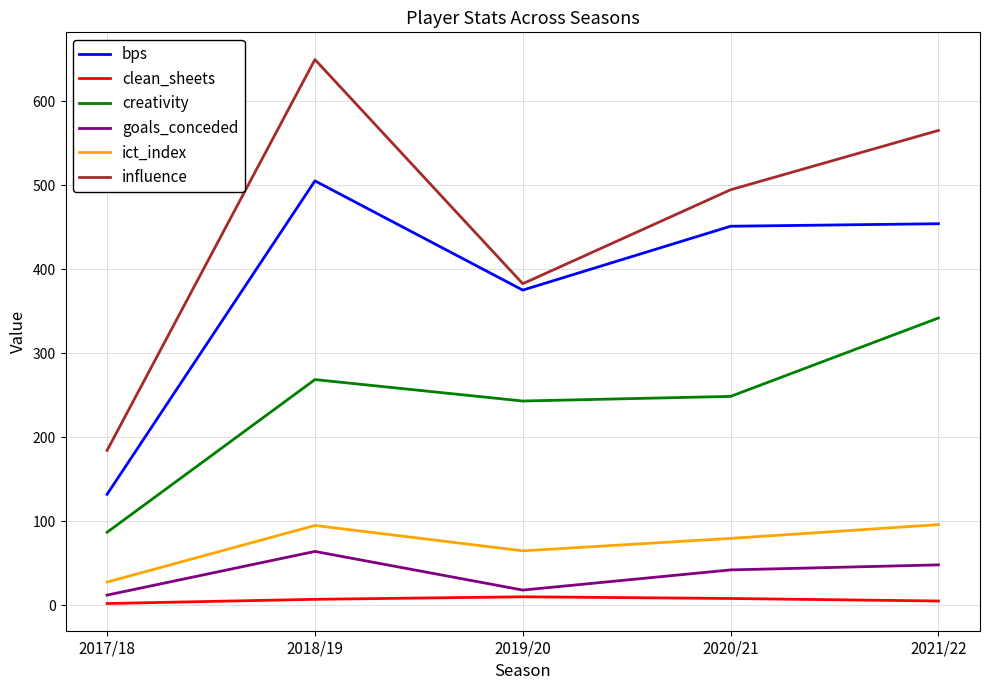

What is the minimum value for clean_sheets?

2.0